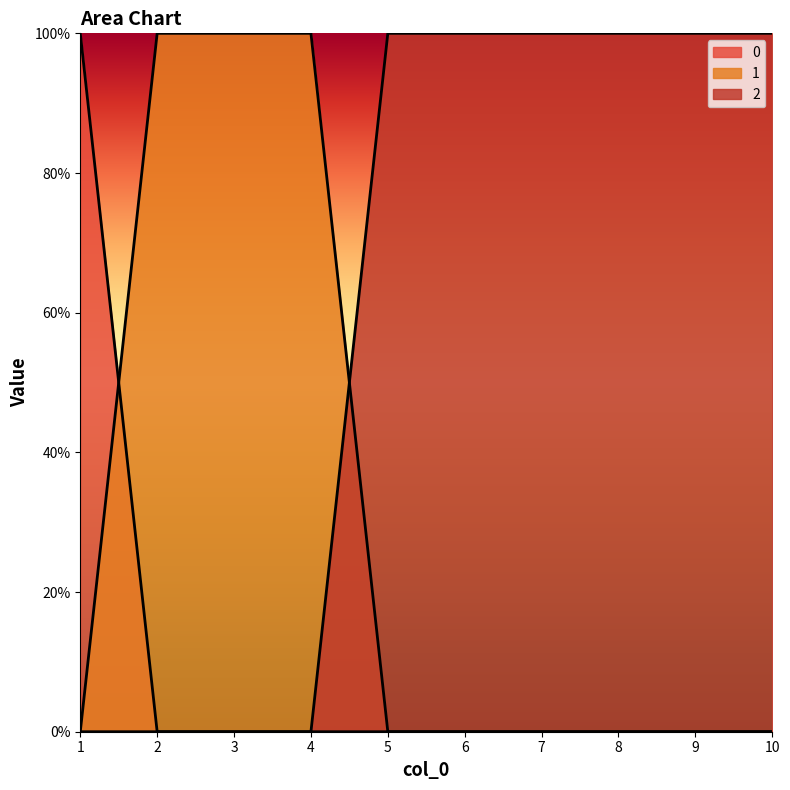

How many positive values does the 2 series have?

6